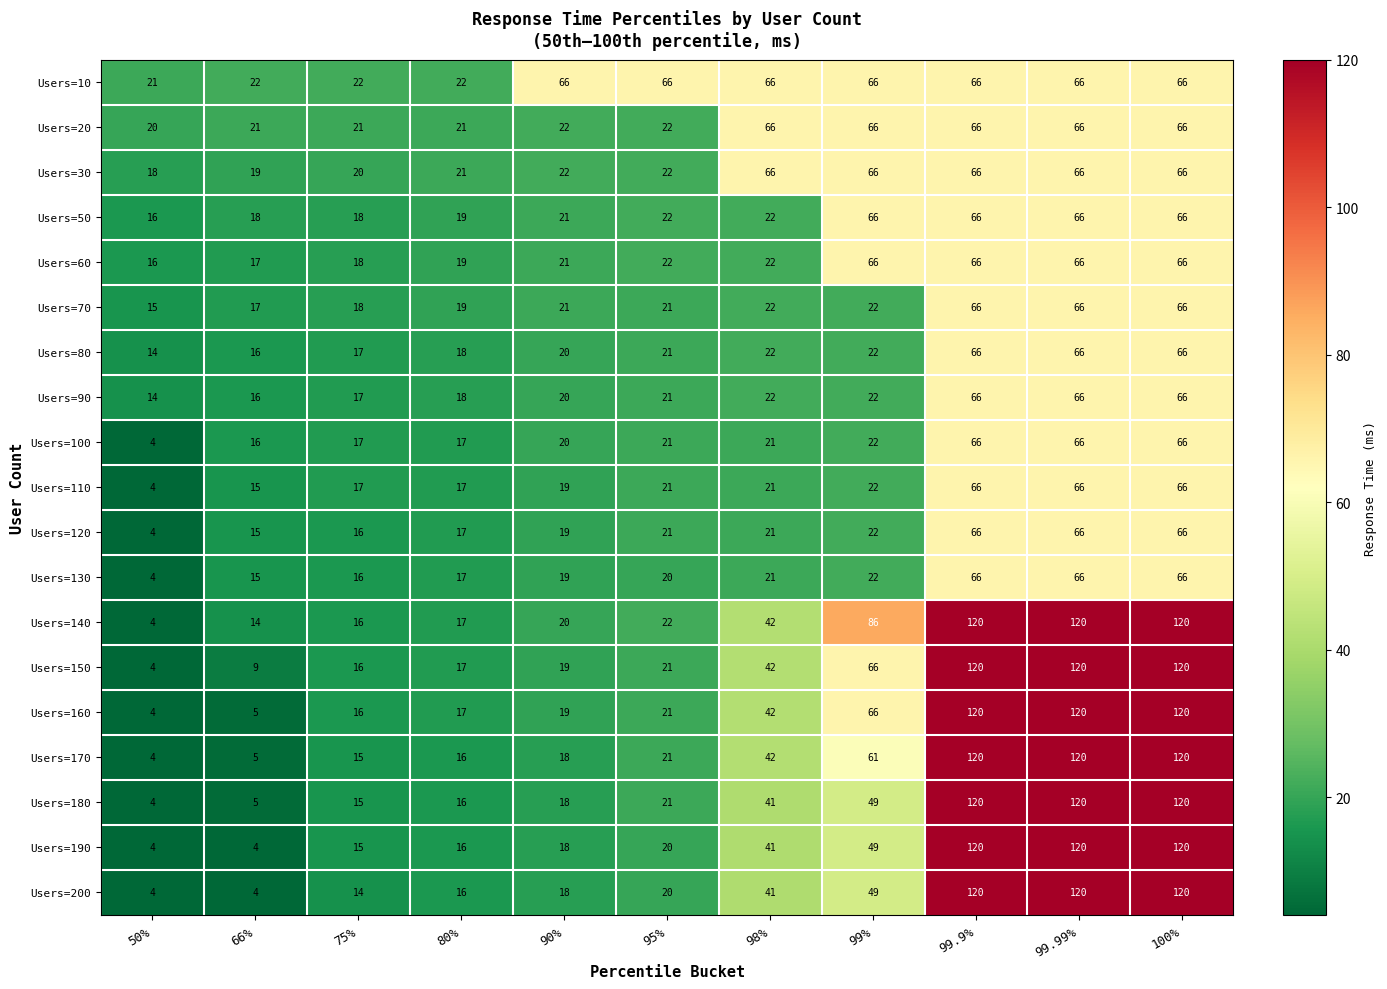

Read the Users=60 value at 95%, to the nearest 10.

20